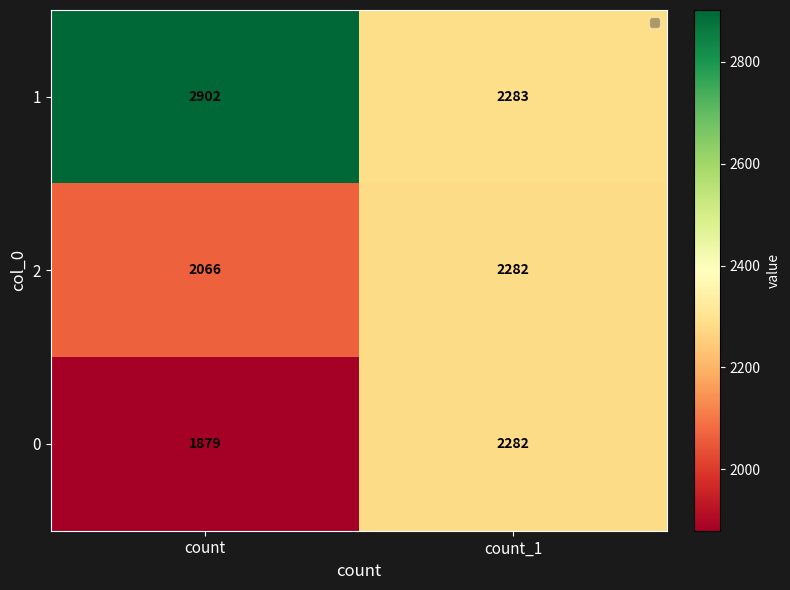

Which category has the highest value across all series?

count